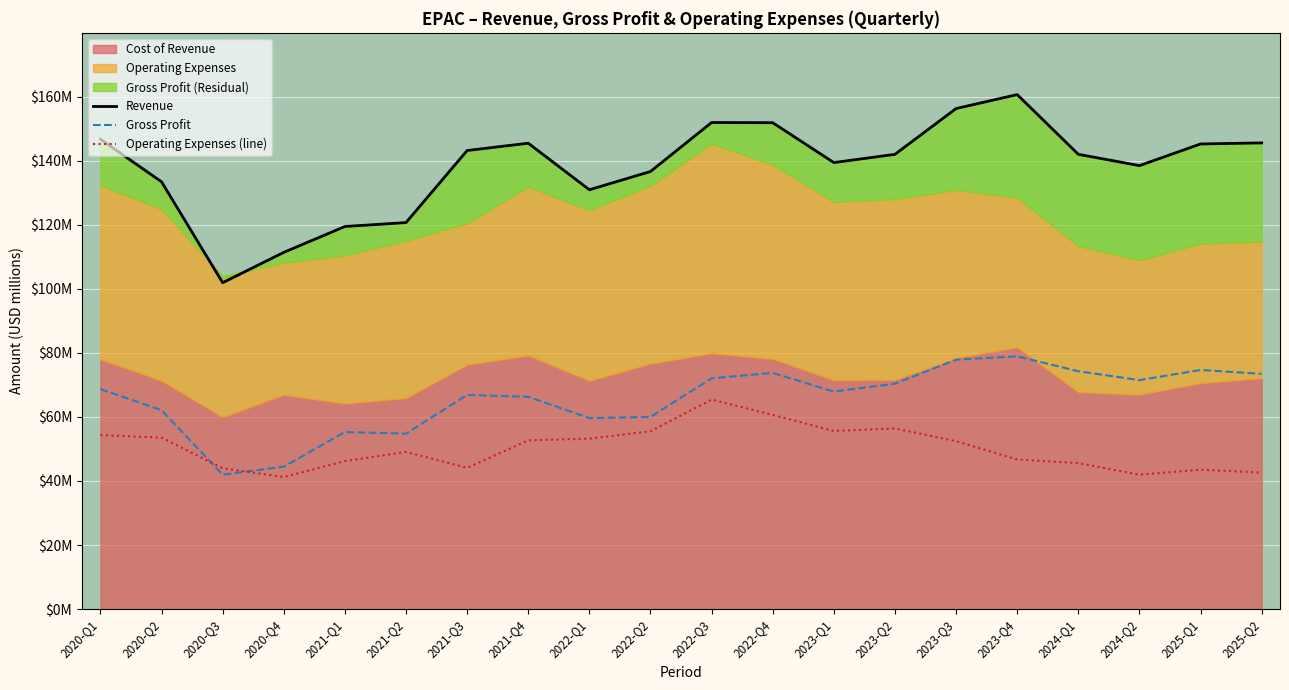

Which series ends up on top after the final intersection of Operating Expenses (line) and Gross Profit?

Gross Profit